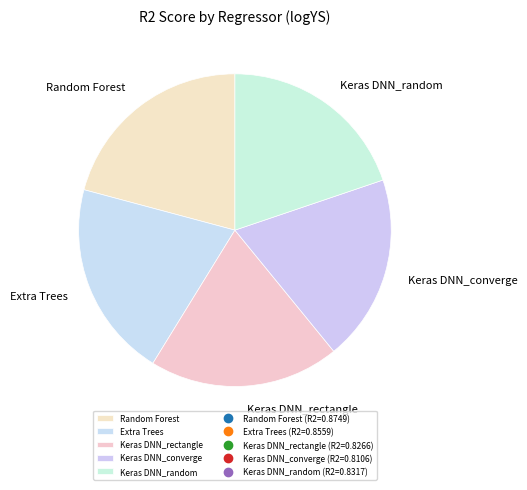

Does Keras DNN_rectangle account for over 50% of the chart?

No